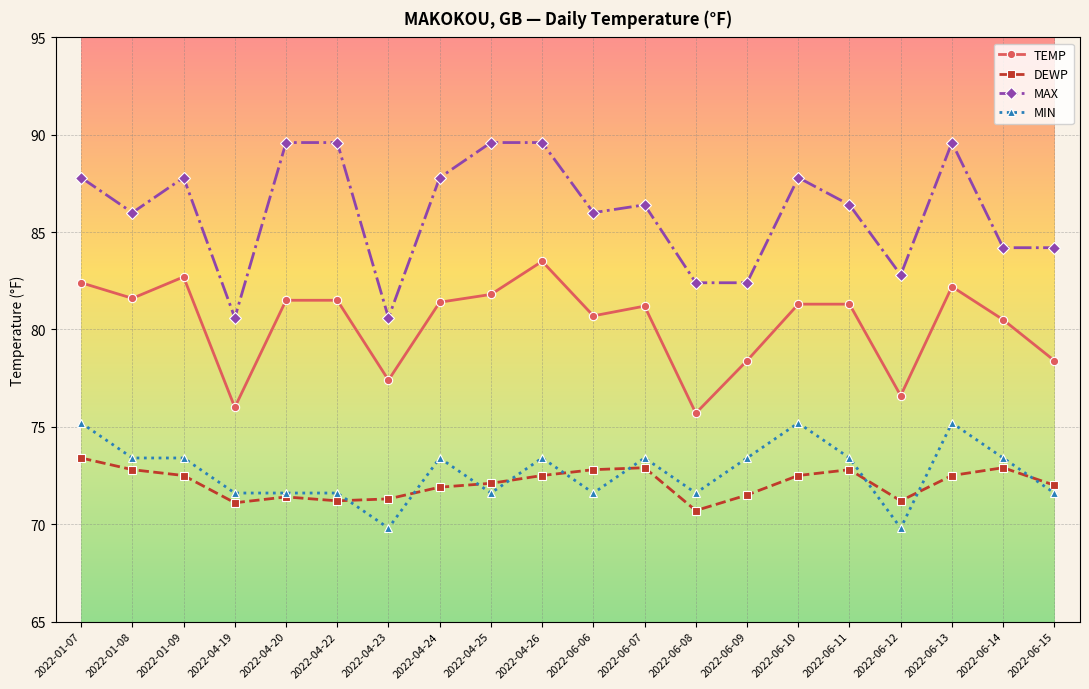

Is the value of MIN at 2022-04-20 greater than the value of TEMP at 2022-04-25?

No